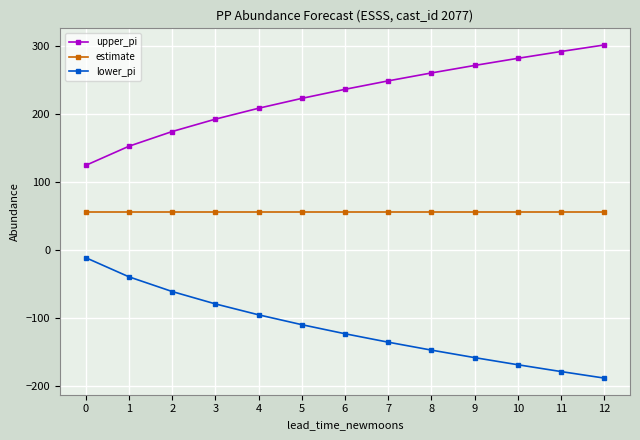

How many lines are shown in the chart?

3